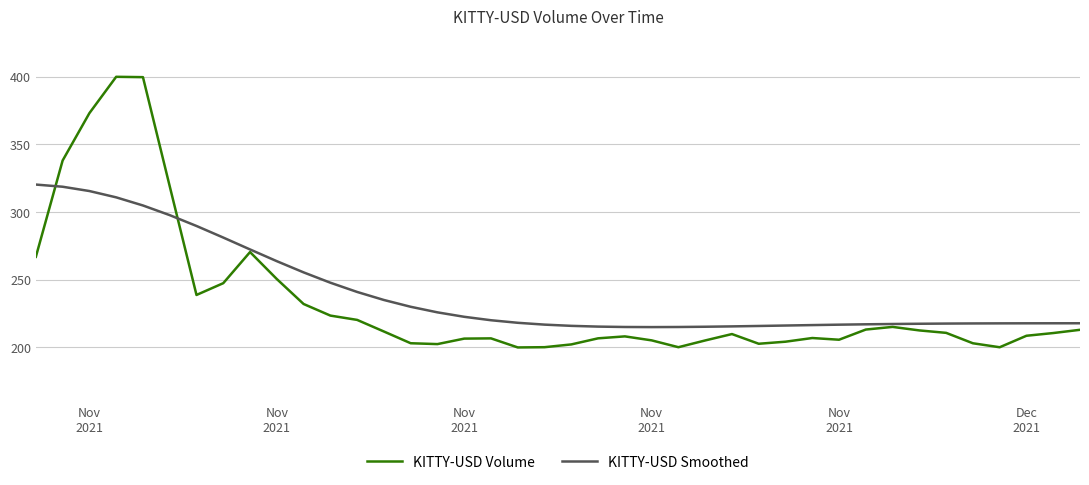

At how many categories does at least one series exceed 341?

3